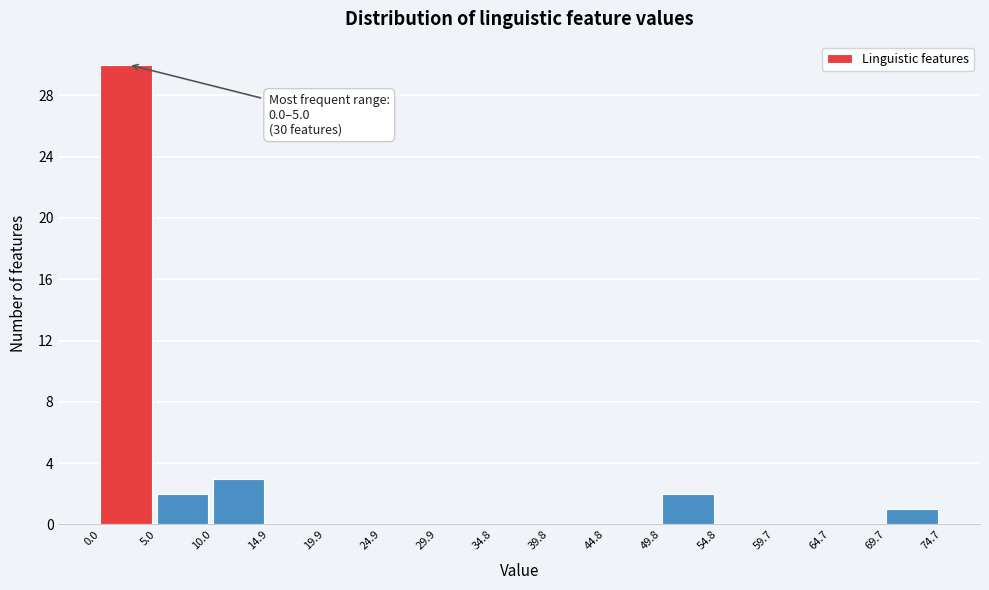

Which range on the x-axis has the tallest bar?

0.0 to 5.0